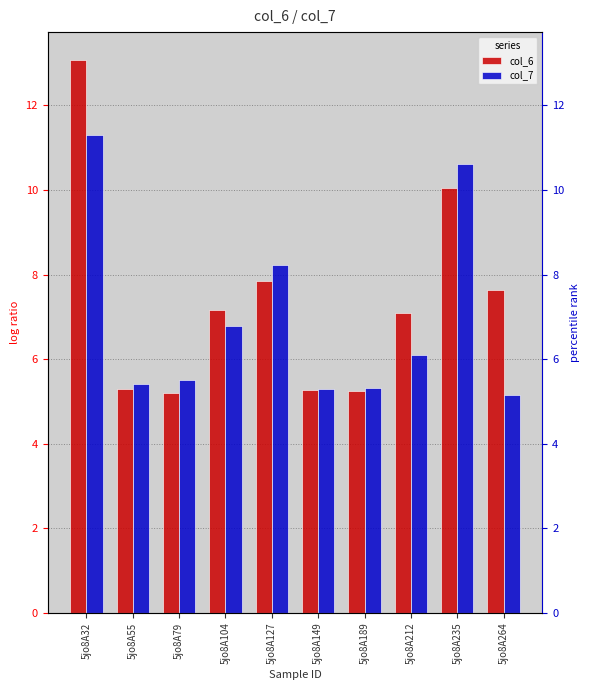

What is the value of the col_7 bar at the 10th from the left?

5.2